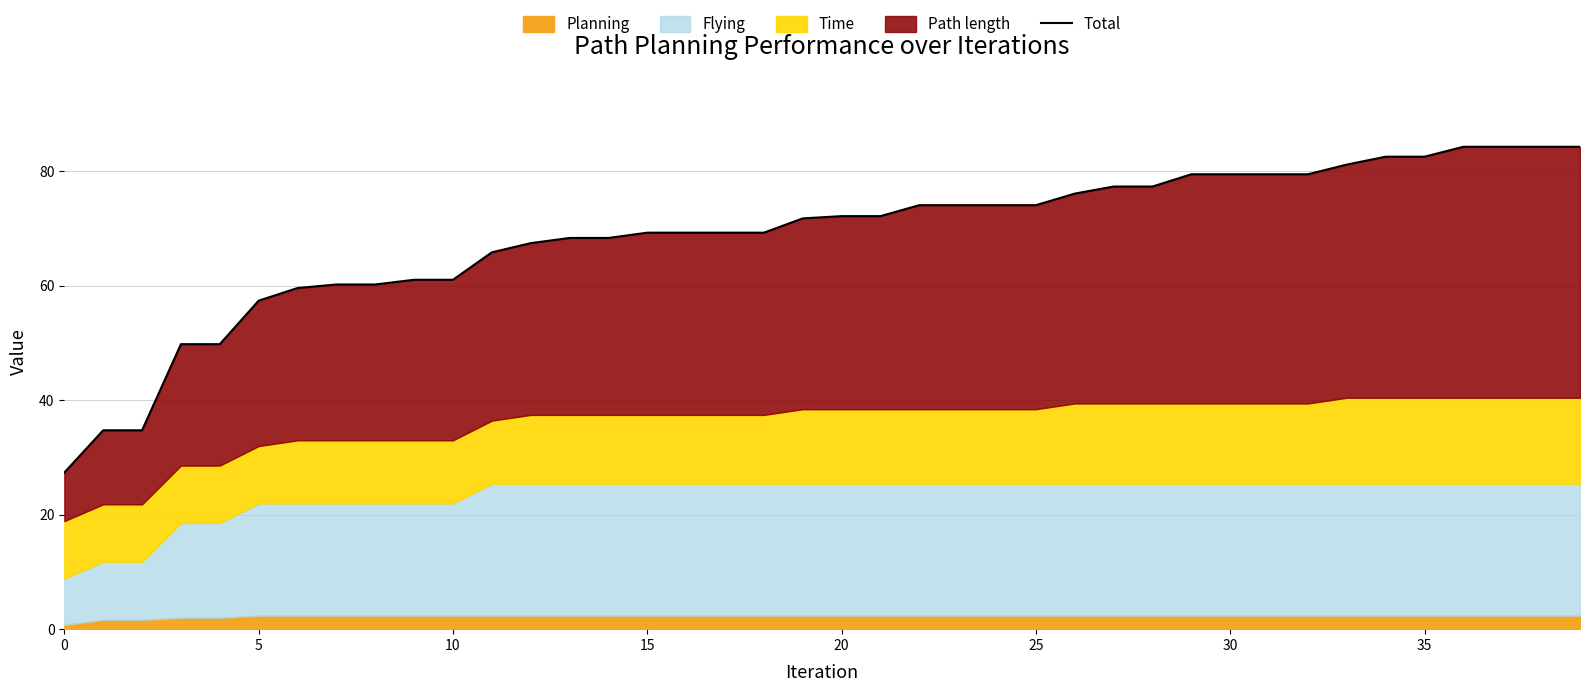

What is the difference between the second highest and minimum values?

56.9